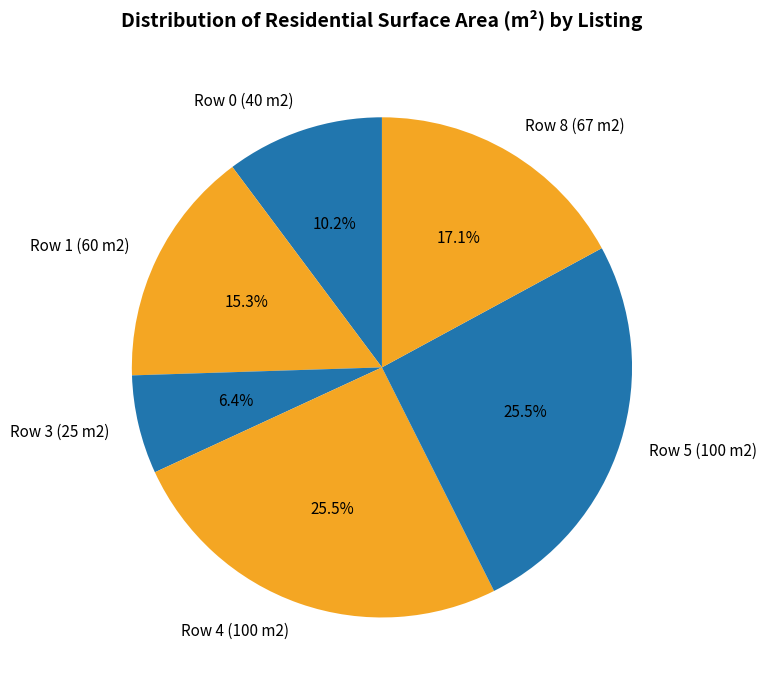

To the nearest percent, what is the difference between the Row 3 (25 m2) and Row 1 (60 m2) slice percentages?

9%